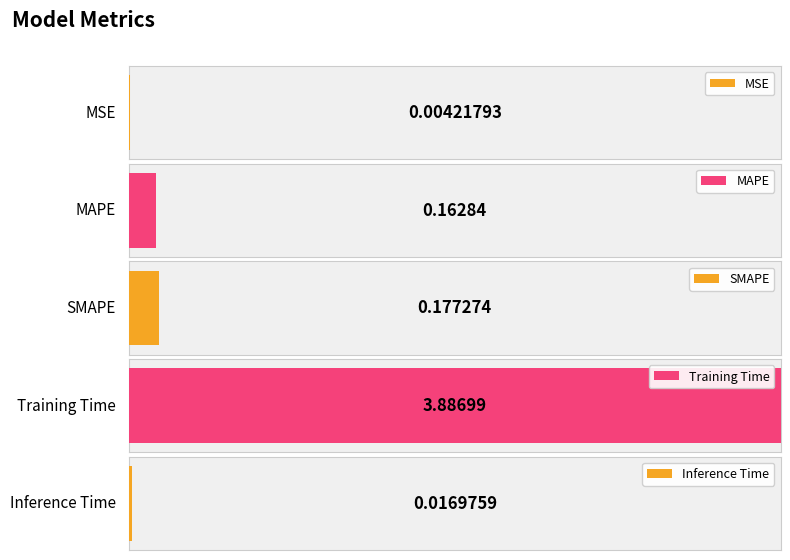

List the labels in order of value, largest first.

Training Time, SMAPE, MAPE, Inference Time, MSE